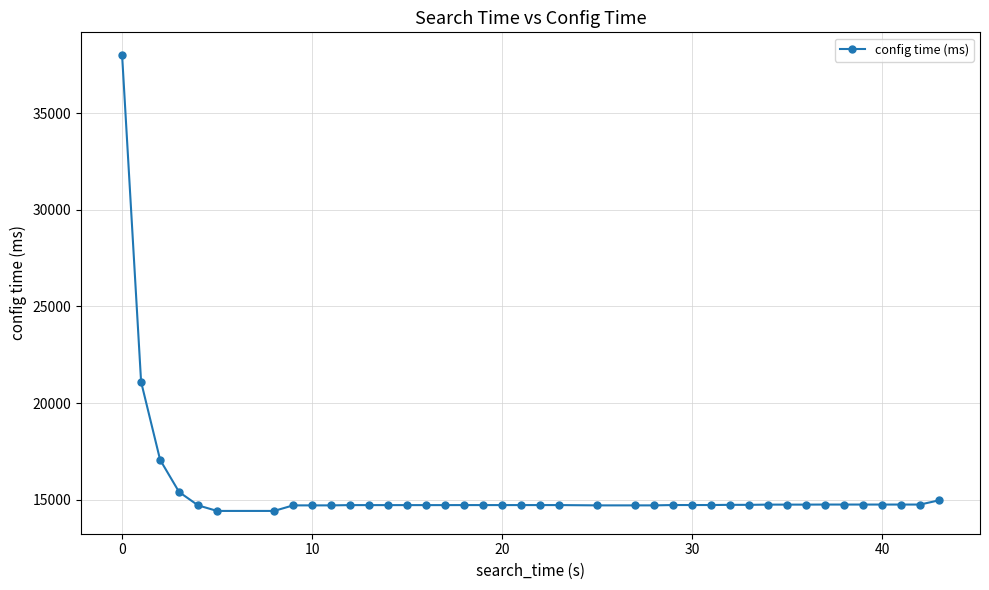

What is the maximum value shown in the chart?

37997.8